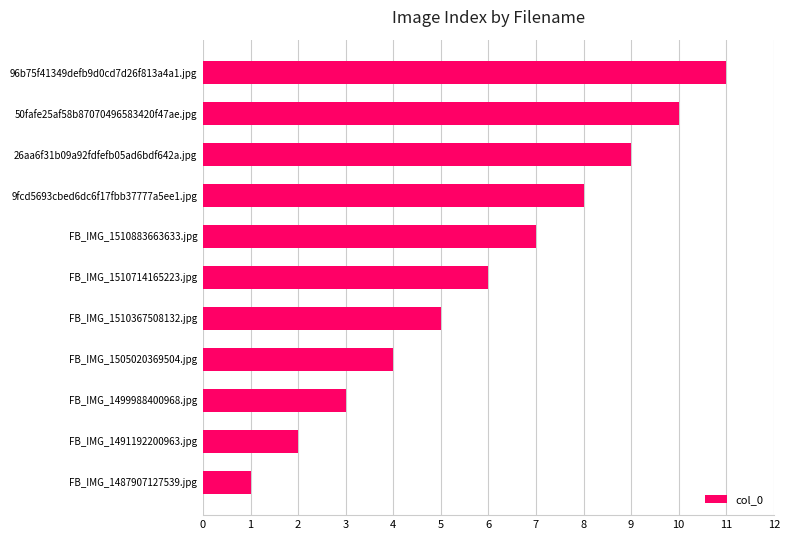

The chart shows a value of 2 at FB_IMG_1491192200963.jpg. True or false?

True